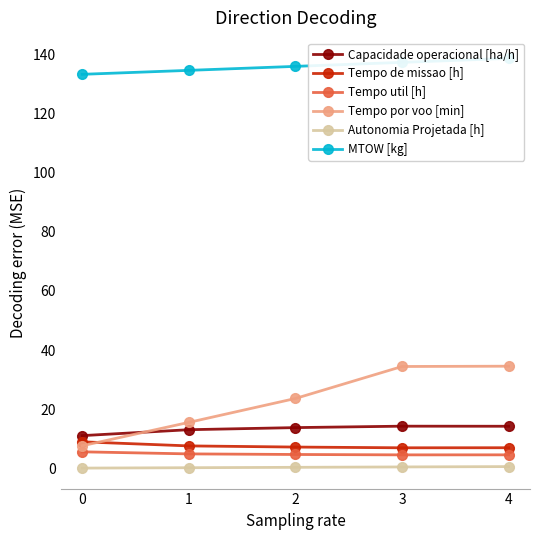

The value of Tempo util [h] at 1 is 1.5. True or false?

False